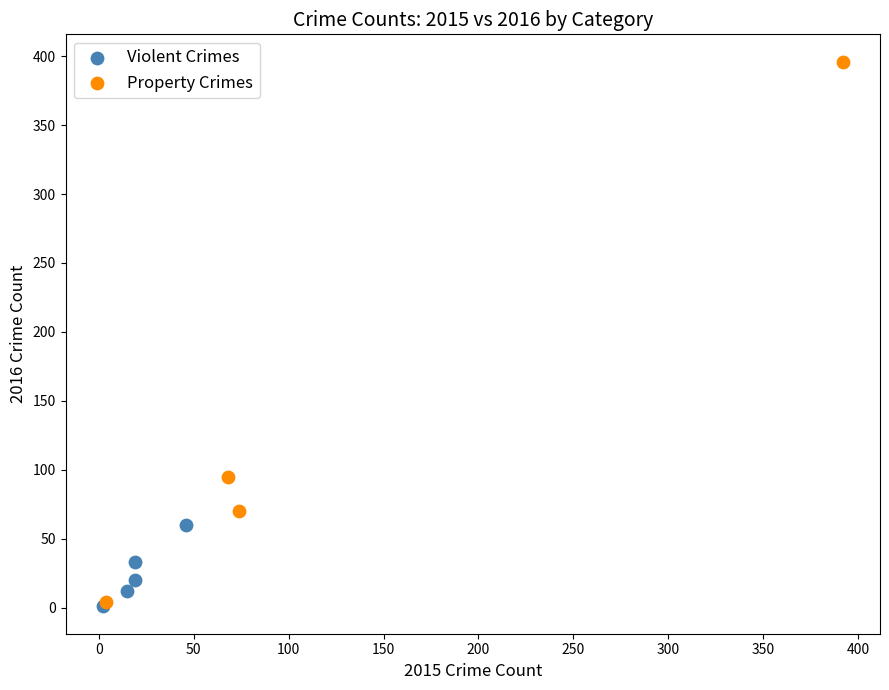

Which series has the largest Y range (max minus min)?

Property Crimes